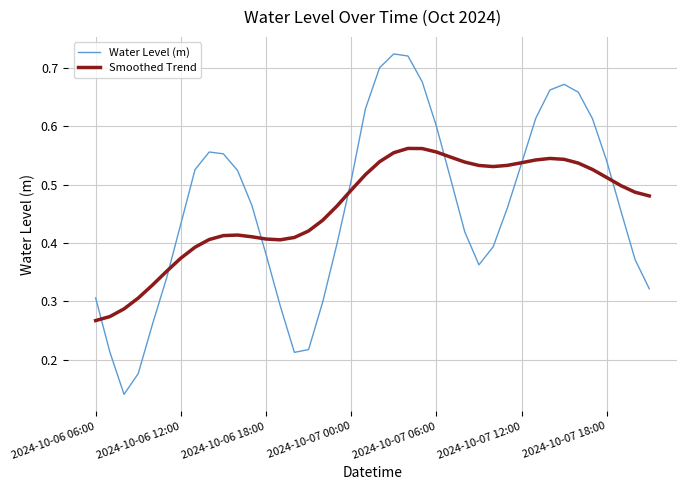

What are all the series names shown in the legend?

Water Level (m), Smoothed Trend